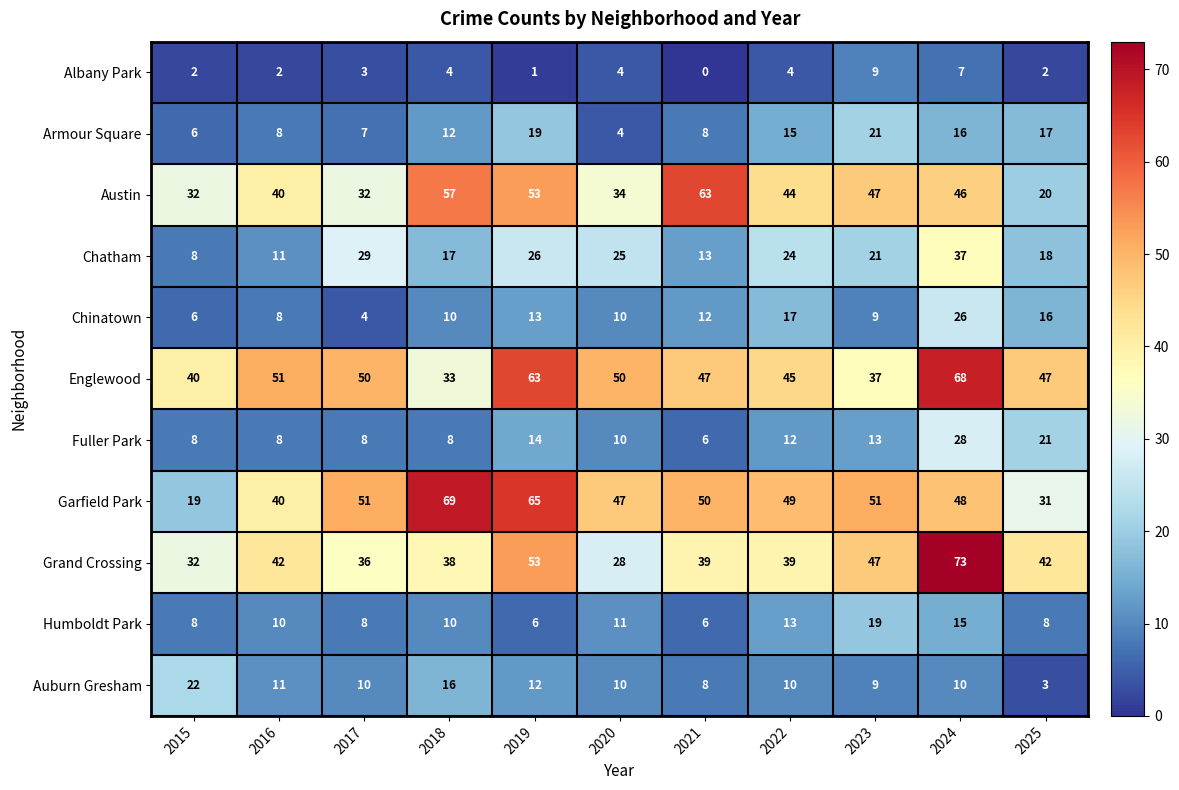

Where is Humboldt Park nearest to the value 12?

2020